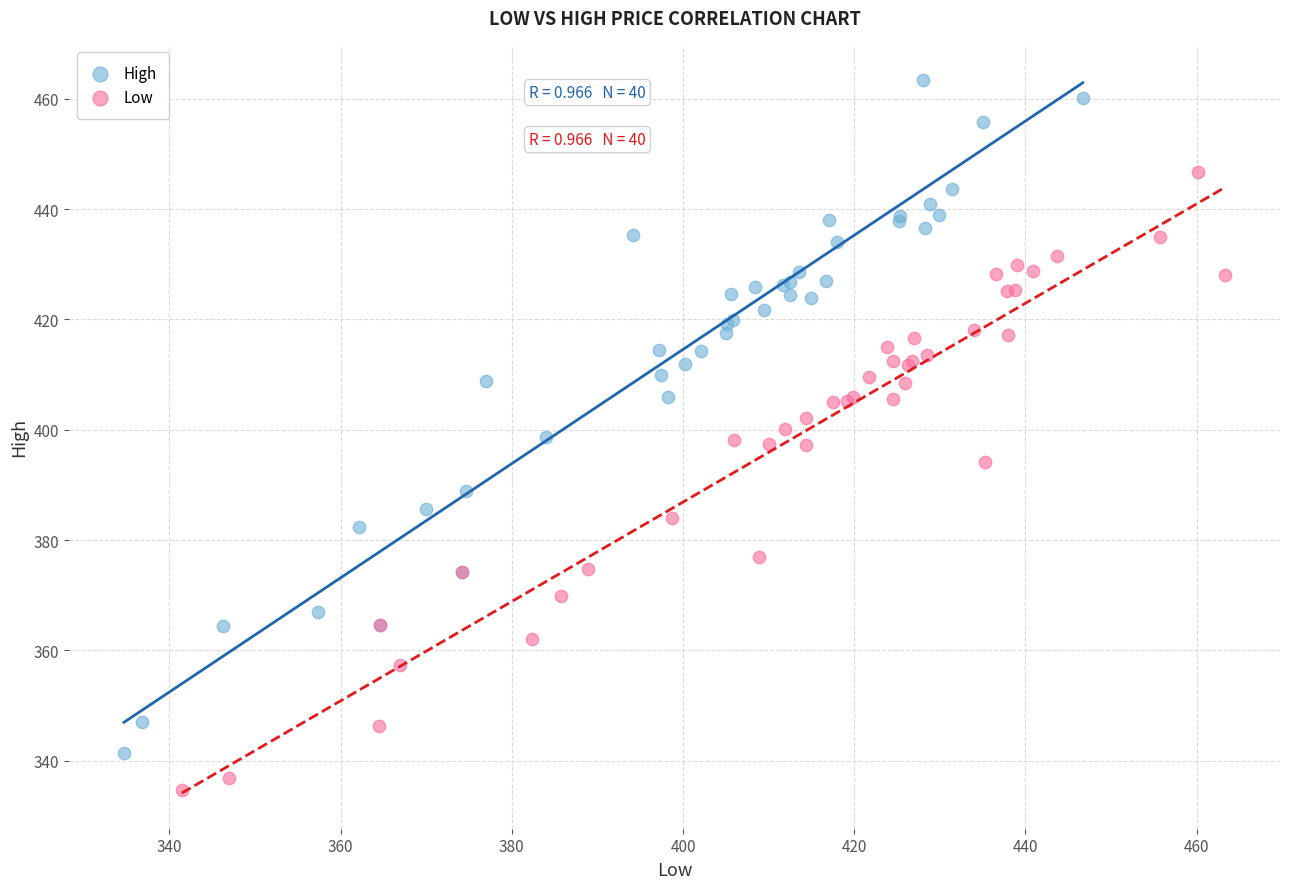

Which series reaches the minimum Y coordinate?

Low